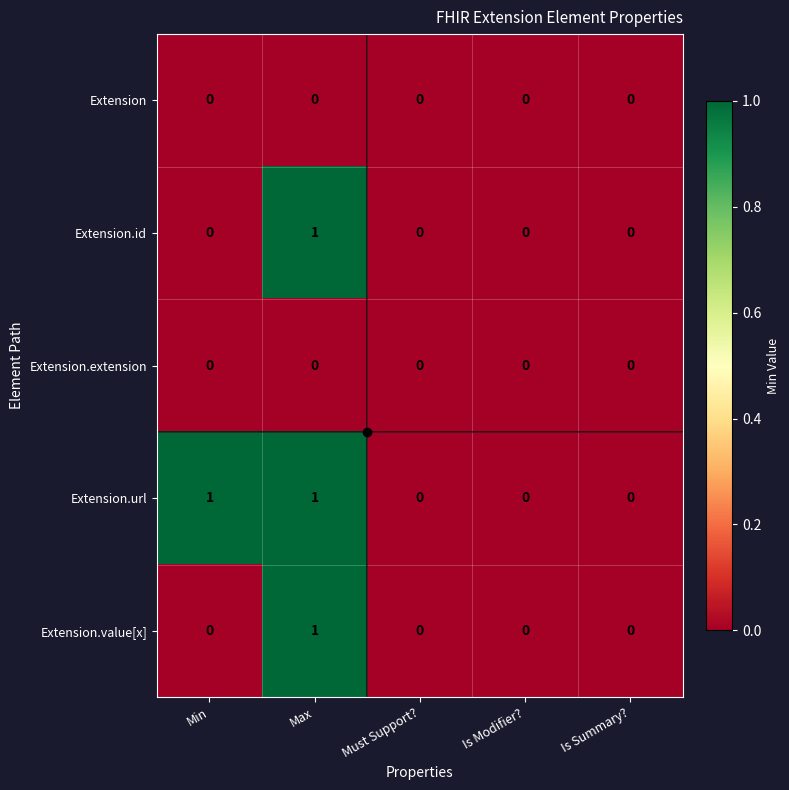

Is the value of Extension.extension at Max greater than the value of Extension.url at Min?

No